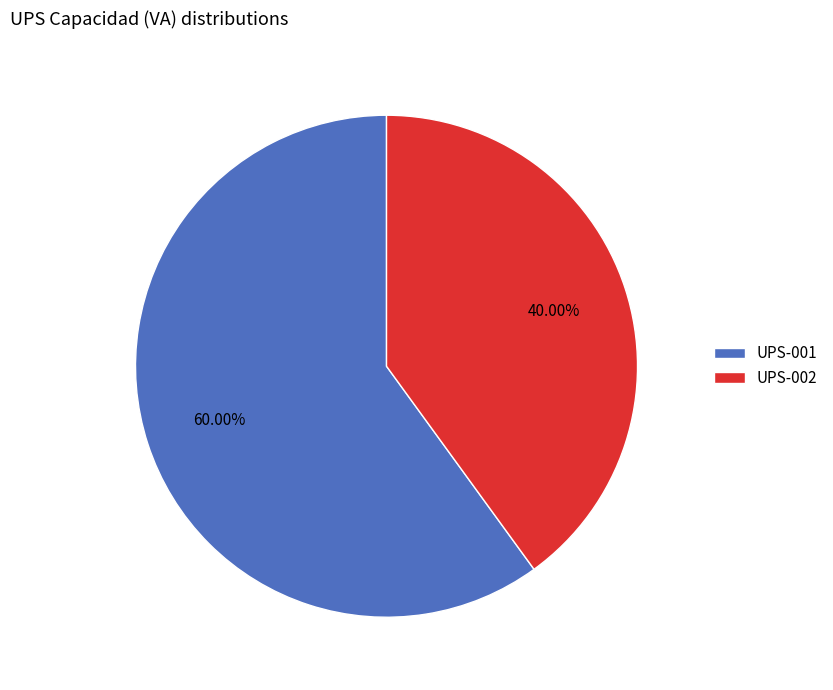

Is there any slice that represents more than half of the pie?

Yes